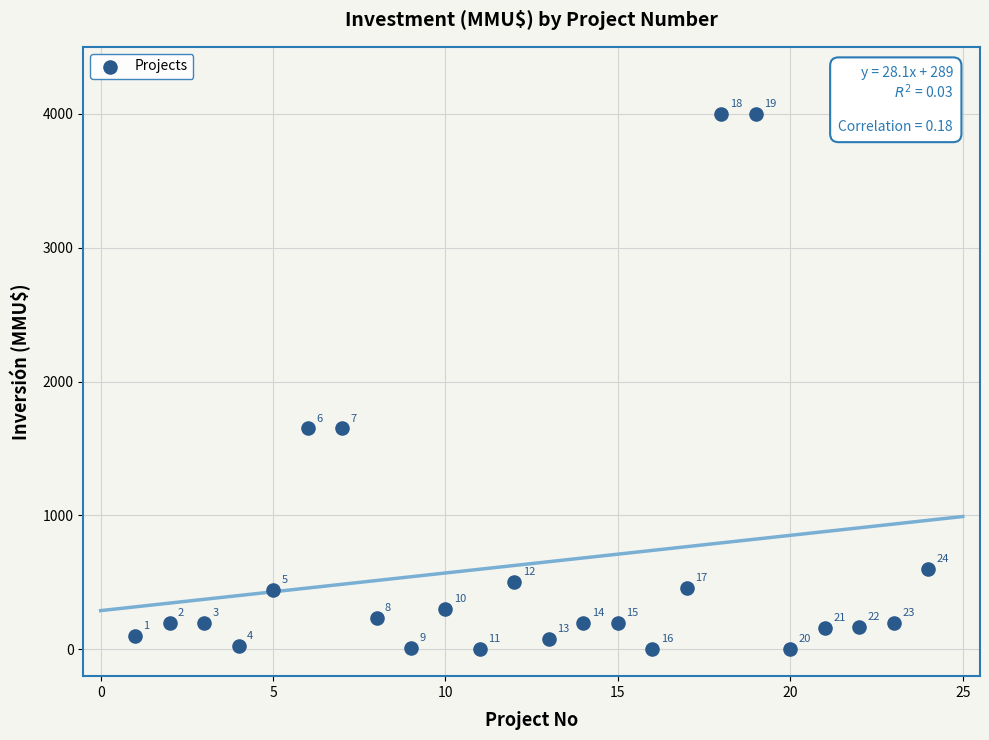

What Y value in the scatter plot is closest to 2000?

1650